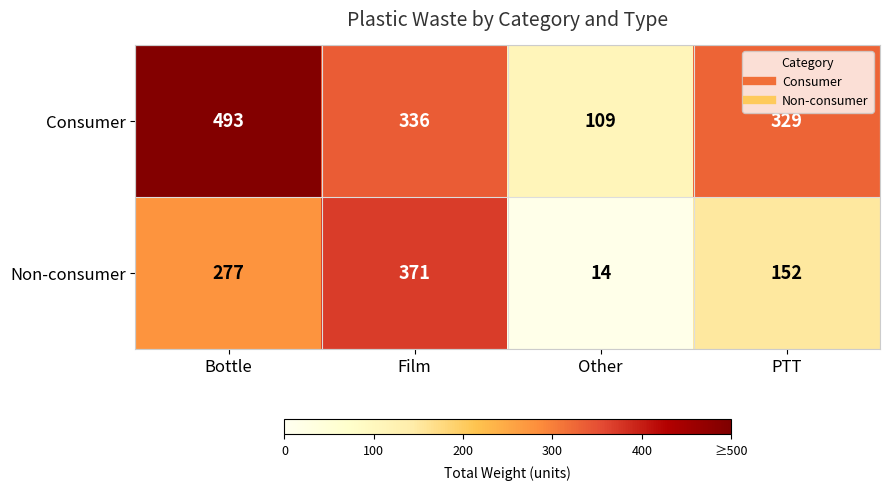

What is the average value of the Non-consumer series?

204